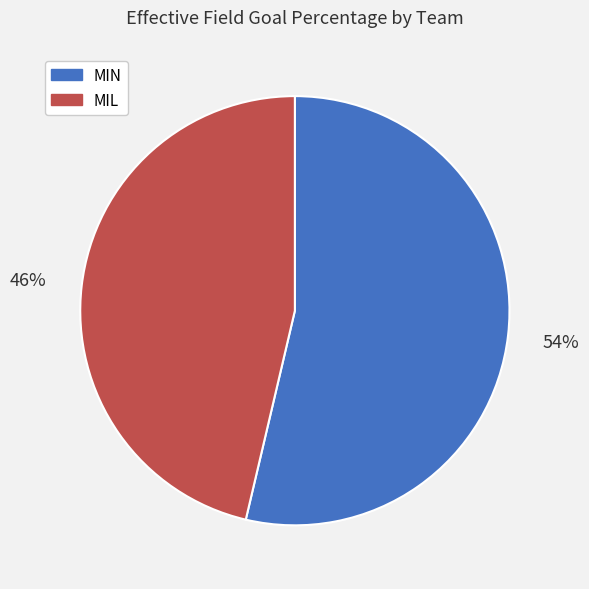

Which has a higher value, MIL or MIN?

MIN